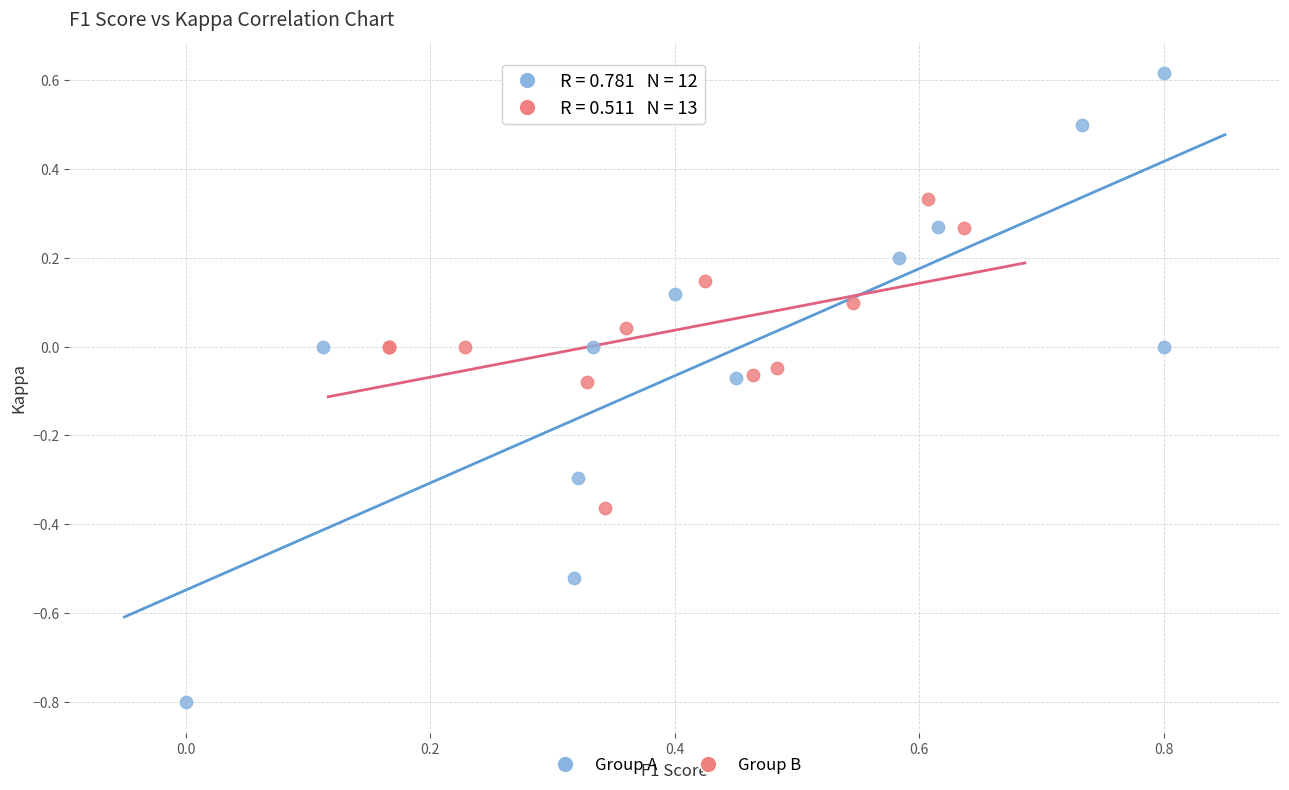

Which series contains the lowest Y value?

Group A